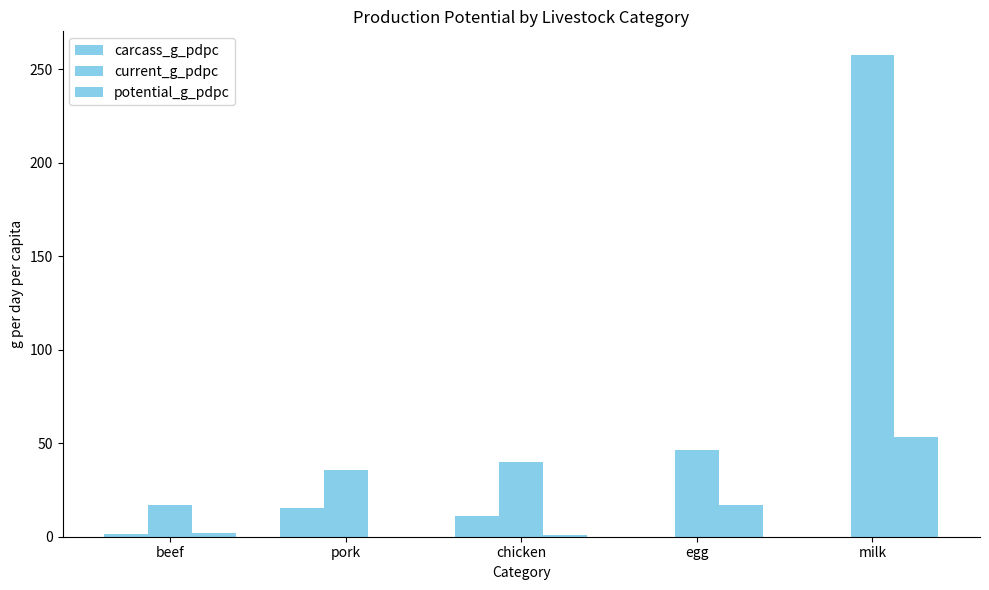

How many groups of bars are there?

5